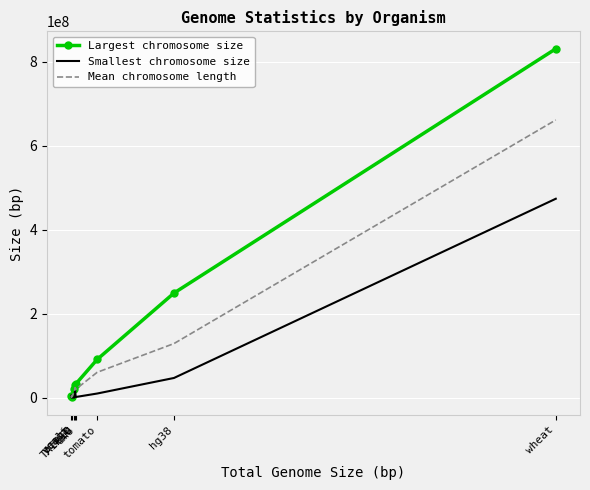

What is the difference between the Largest chromosome size values at yeast and ecoli?

3107278.0